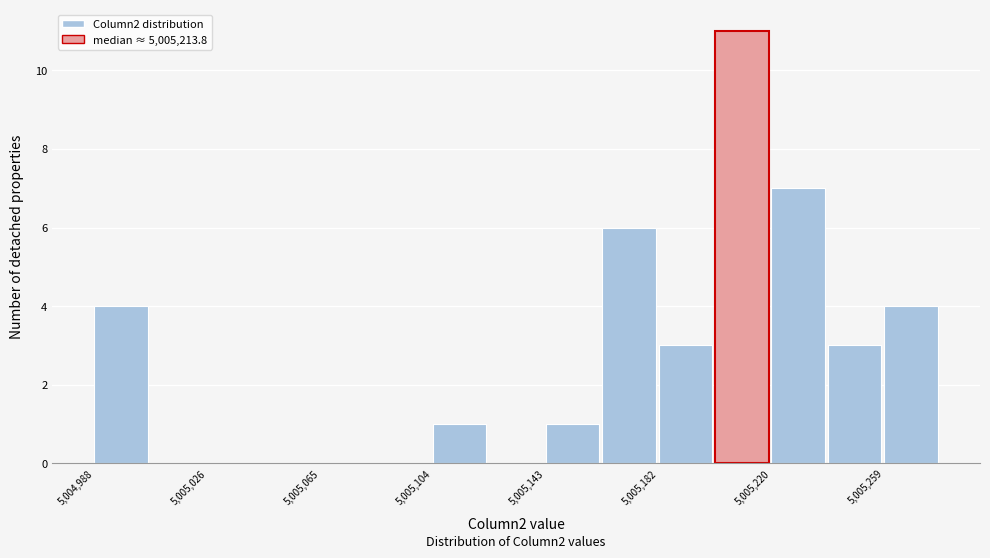

Read against the x-axis, roughly where is the centre of the tallest bar?

5005210